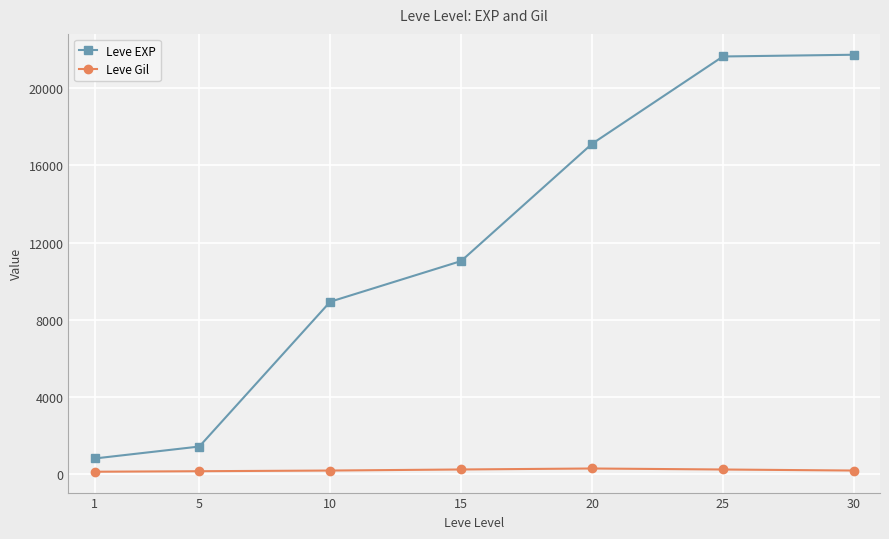

At how many categories does at least one series exceed 17574?

2